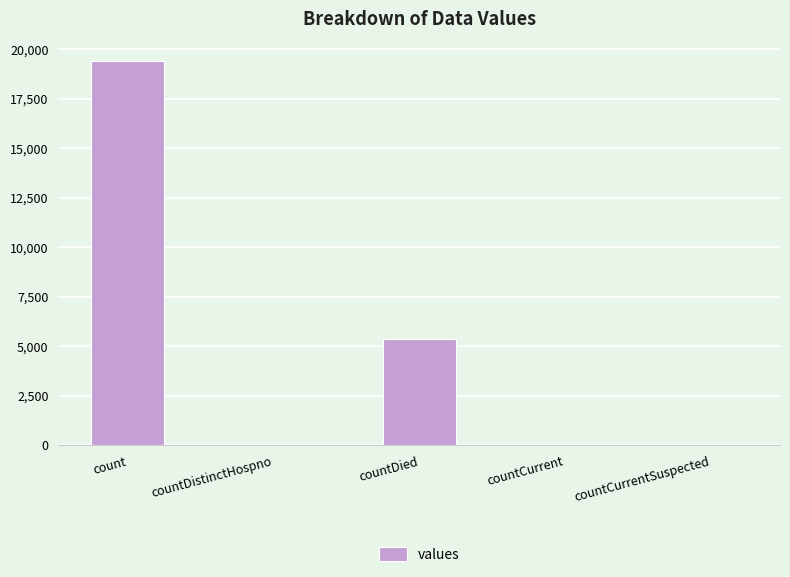

Which category has the highest value across all series?

count